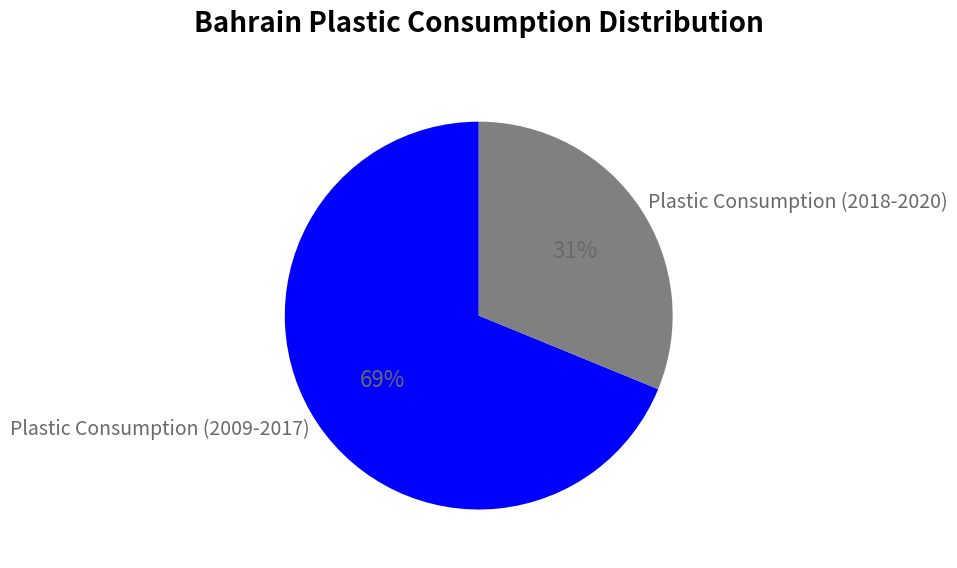

Which has a higher value, Plastic Consumption (2009-2017) or Plastic Consumption (2018-2020)?

Plastic Consumption (2009-2017)